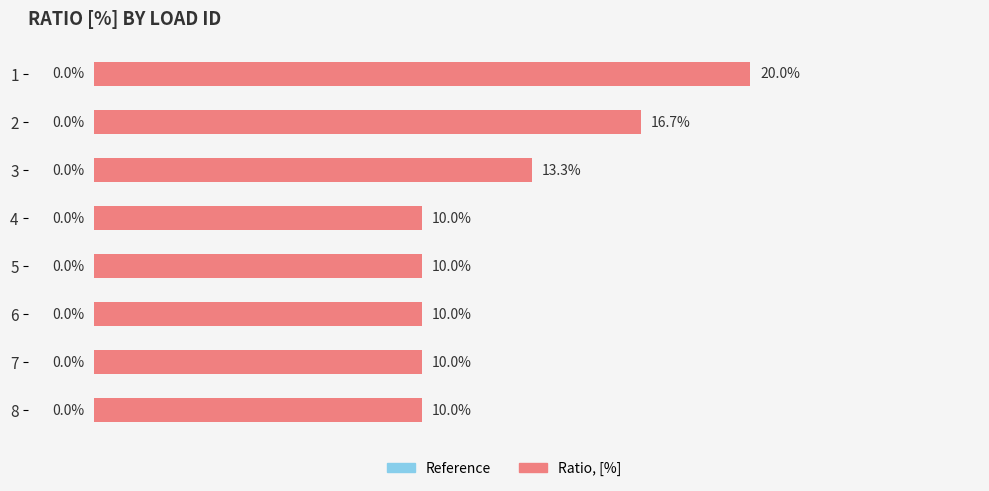

How many values are between 0 and 1?

8